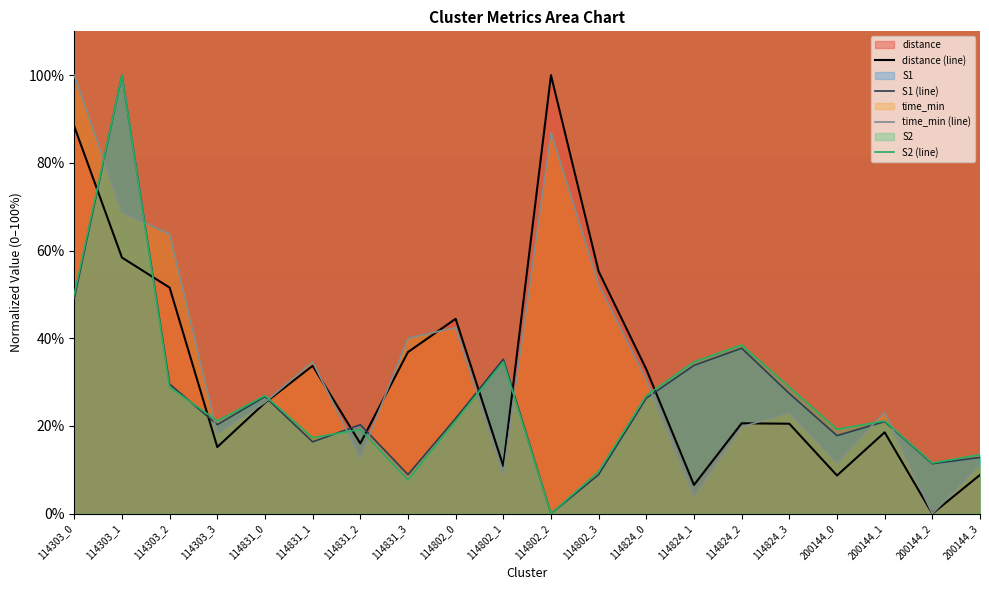

At which label is S1 closest to 50?

114303_0